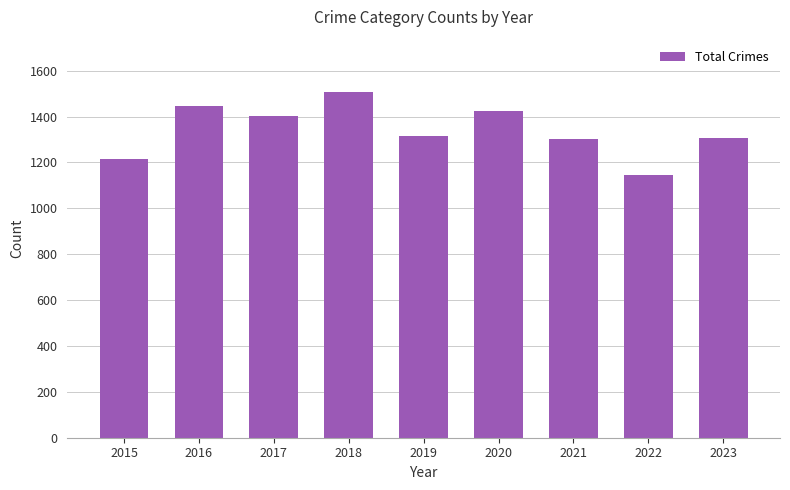

At which category does the chart reach its peak across all series?

2018